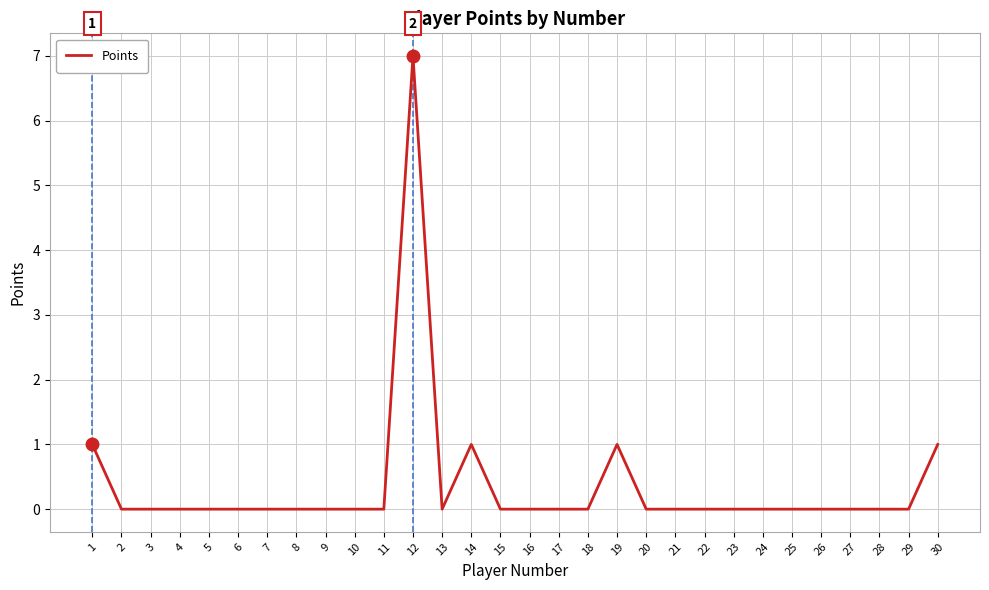

At which category does the chart reach its peak across all series?

12